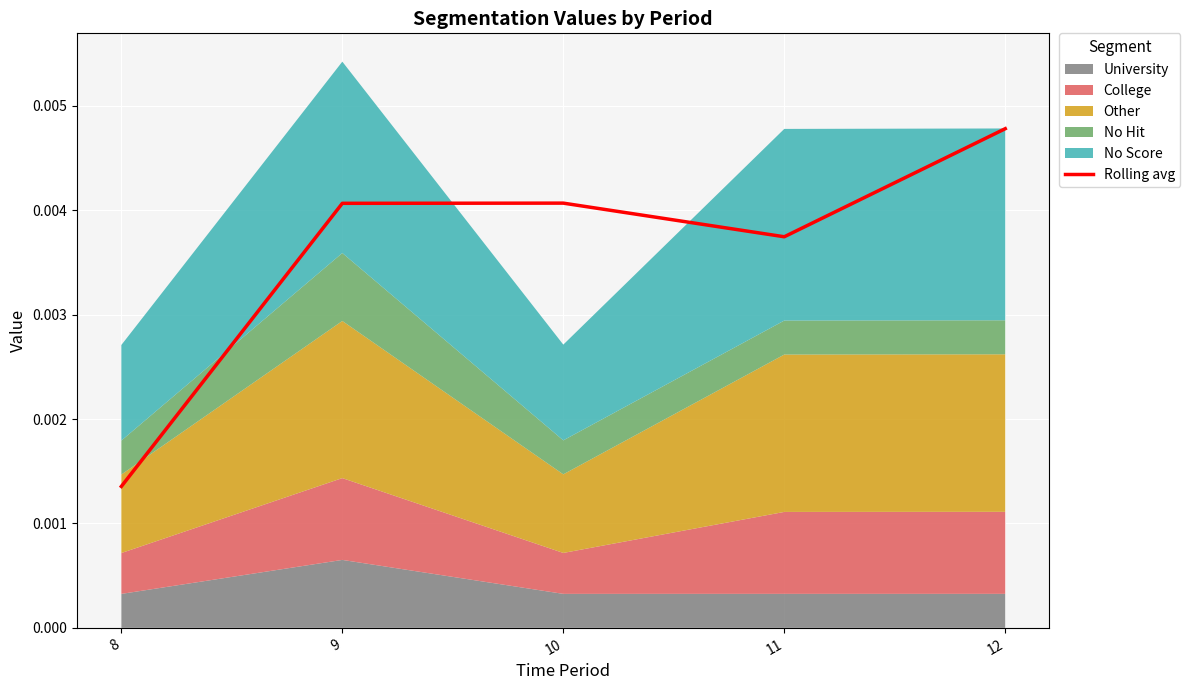

How many data points does each series have?

5